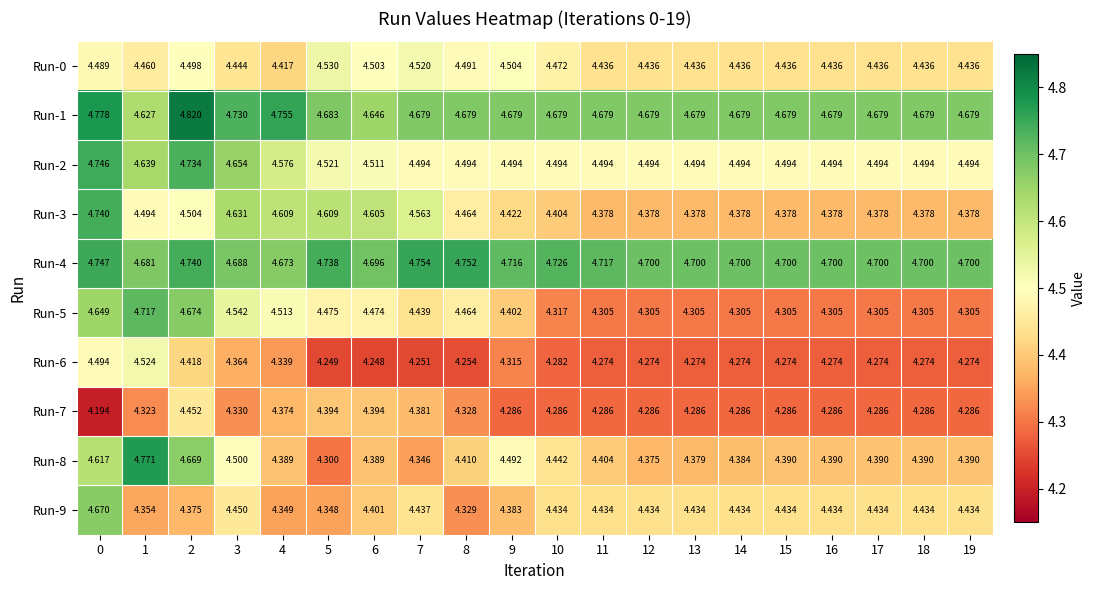

Is the value of Run-0 at 15 greater than the value of Run-6 at 11?

Yes